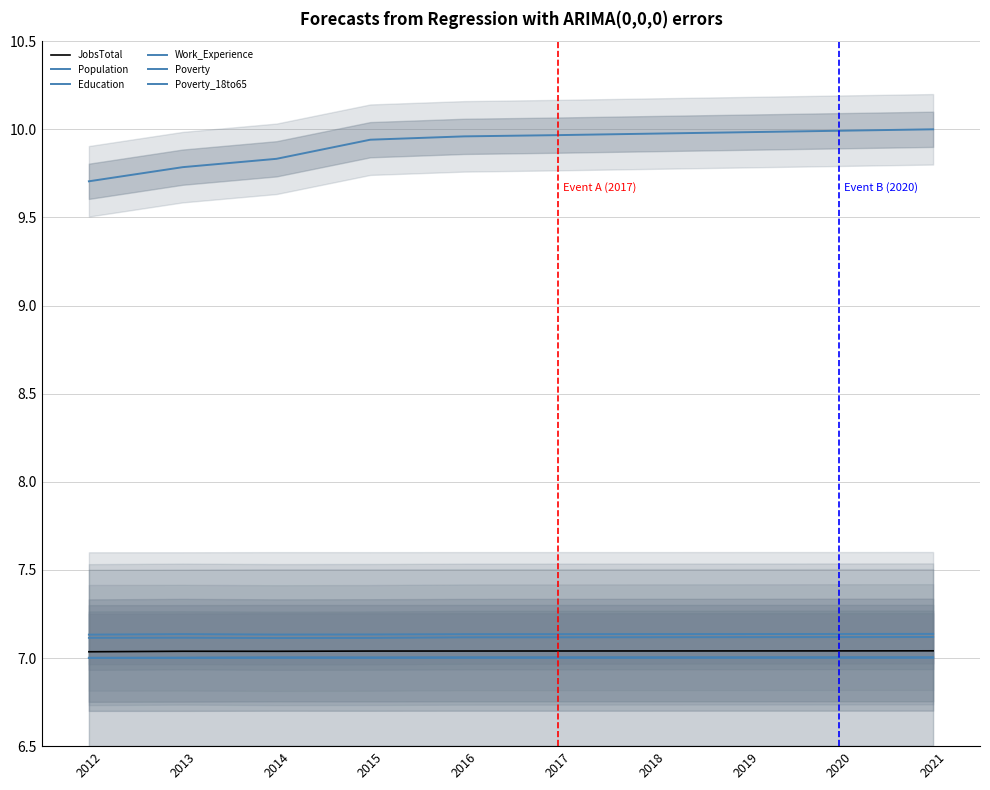

How many interior local peaks does the Poverty_18to65 series have?

1